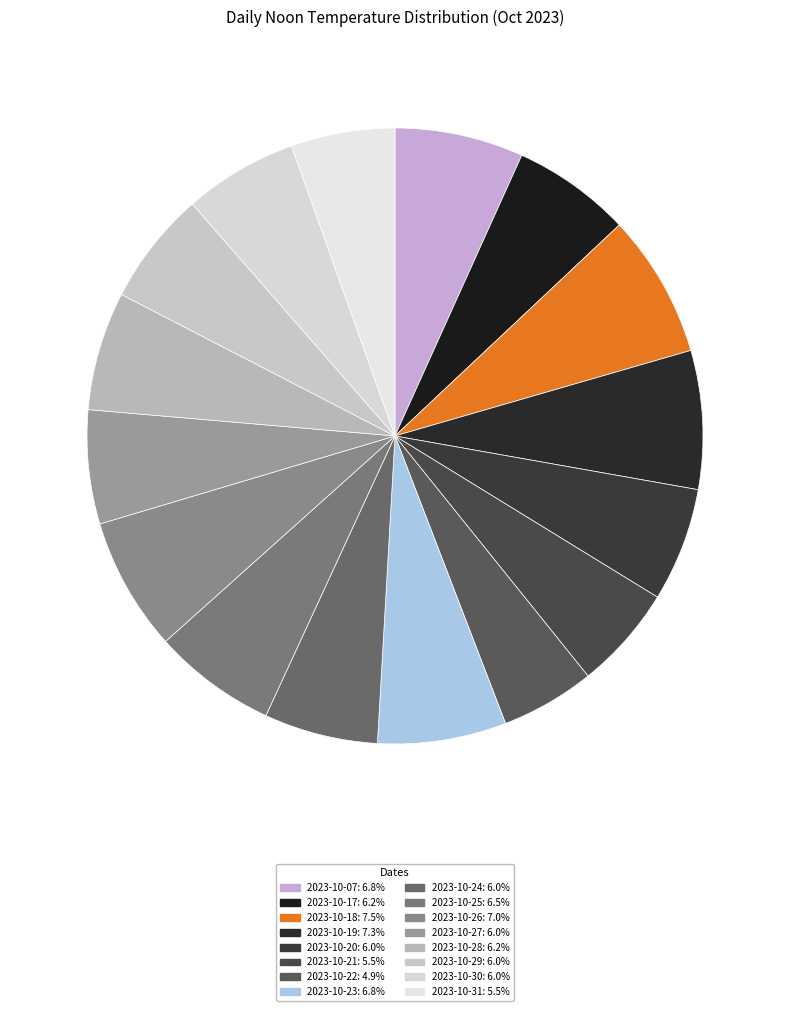

Count the number of slices in the pie.

16